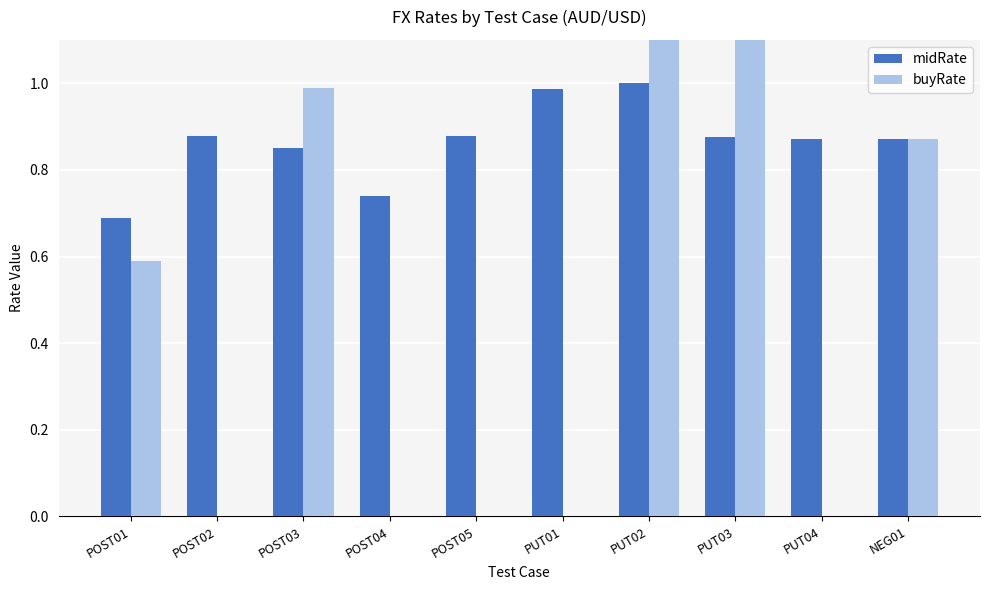

What is the difference between the maximum and minimum values in the midRate series?

0.3